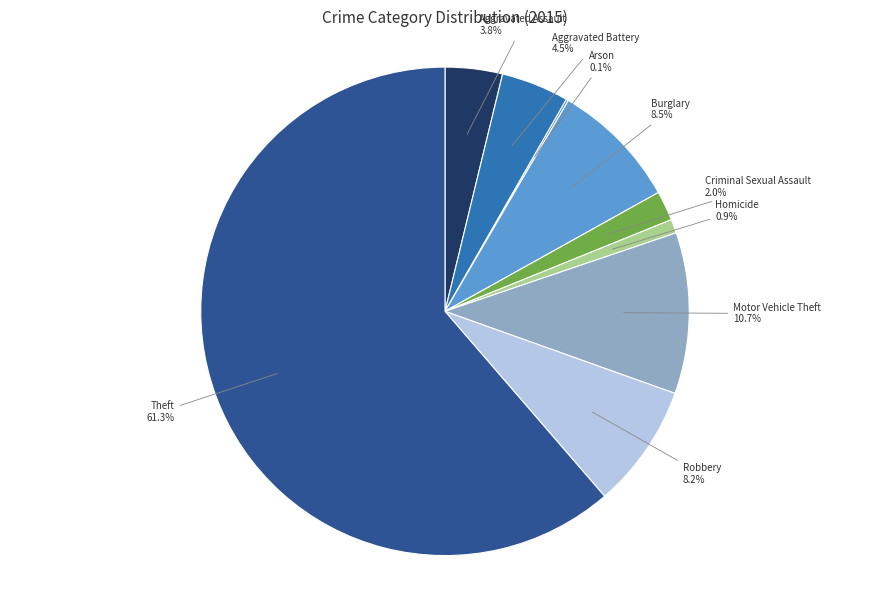

Which category accounts for the majority?

Theft